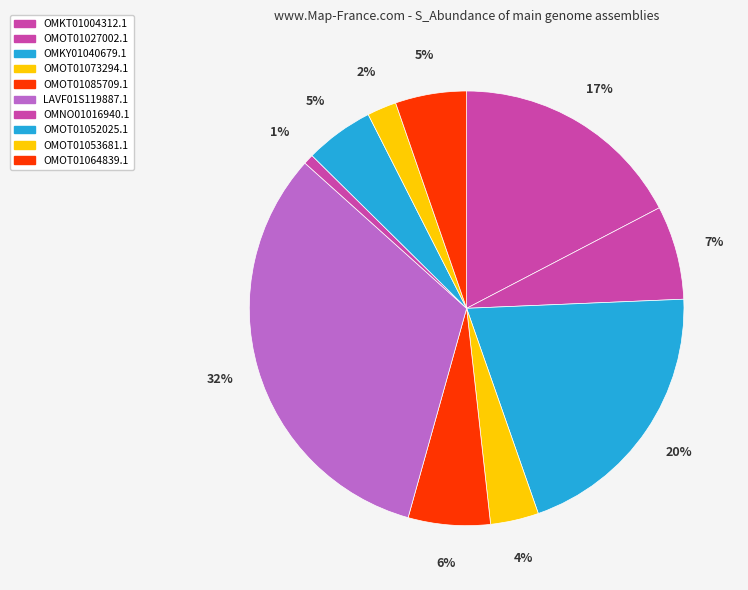

Which slice is the largest?

LAVF01S119887.1